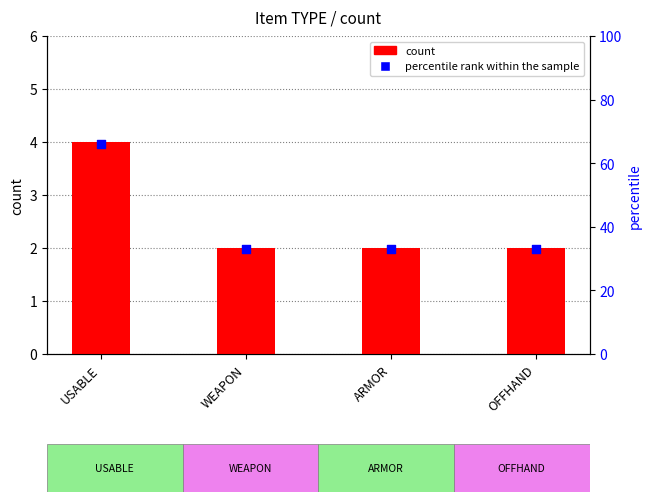

Which series has the largest Y range (max minus min)?

percentile rank within the sample